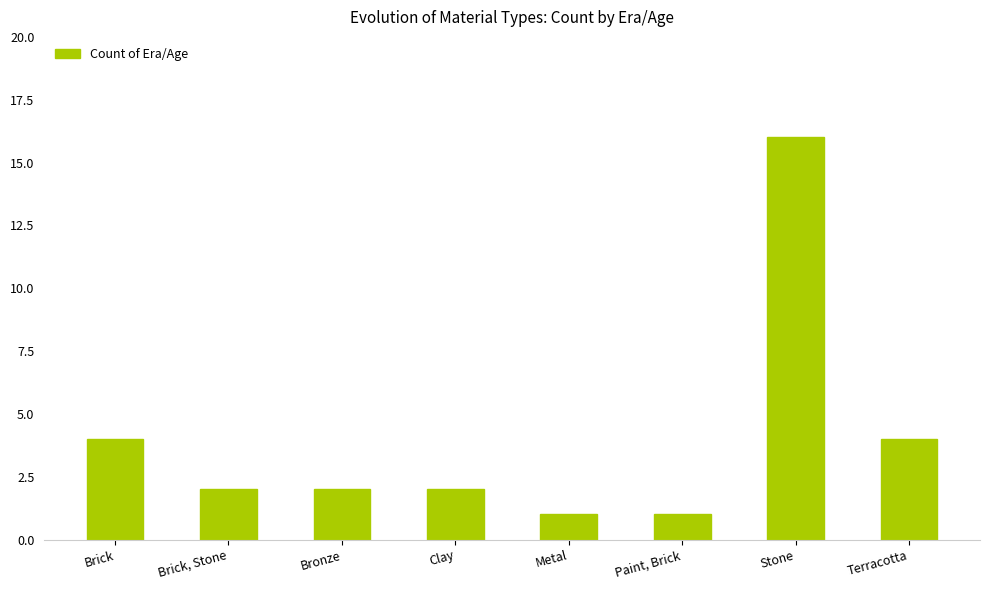

Read the value at Brick, Stone.

2